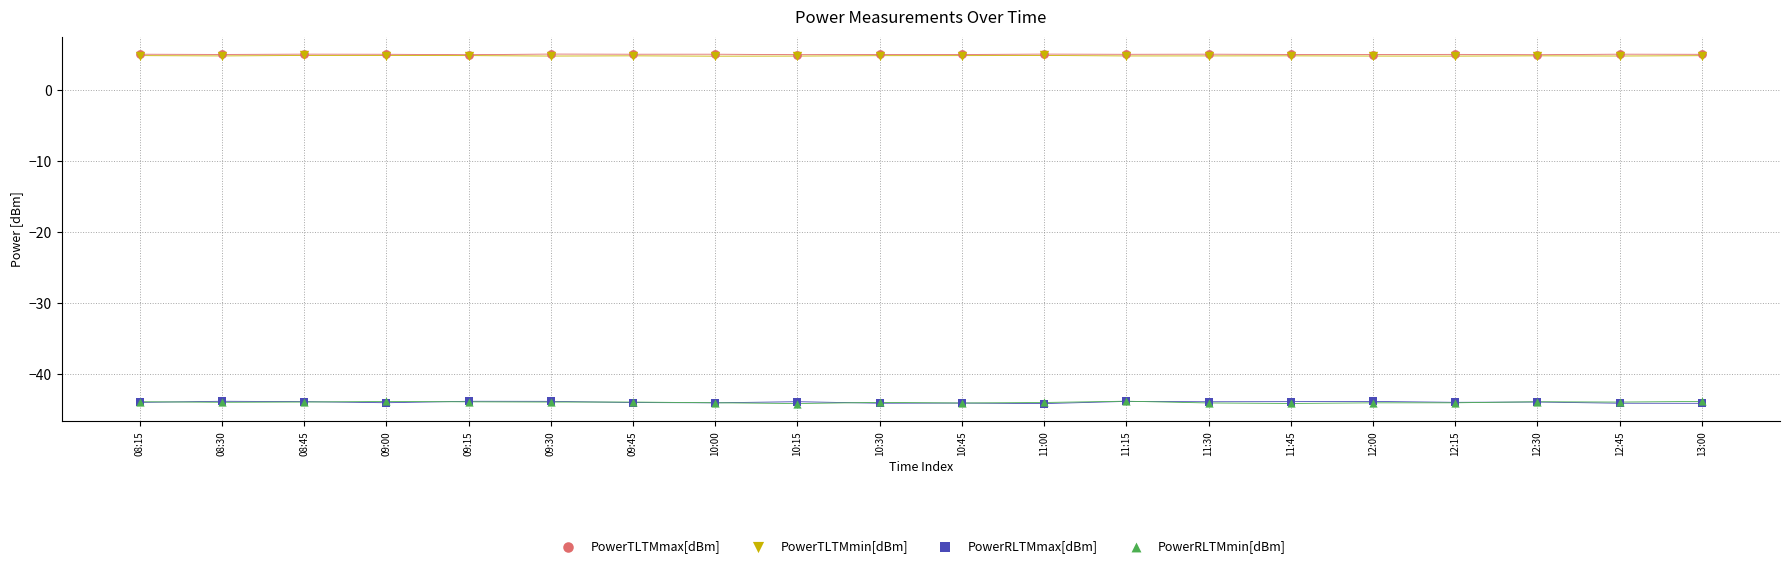

What are all the series names shown in the legend?

PowerTLTMmax[dBm], PowerTLTMmin[dBm], PowerRLTMmax[dBm], PowerRLTMmin[dBm]